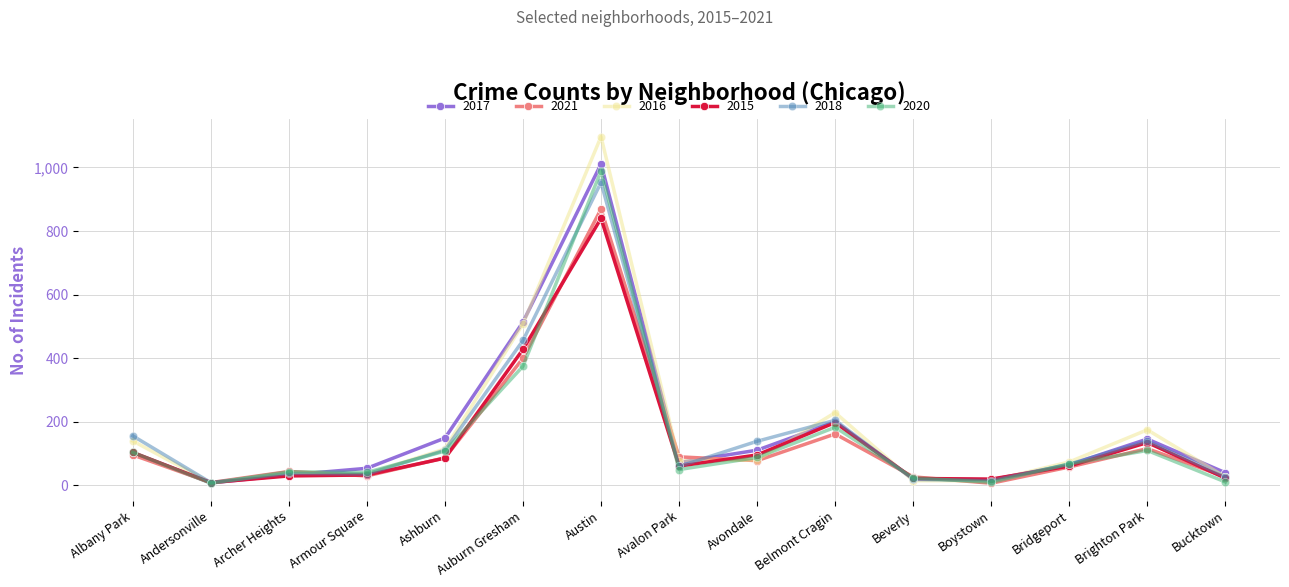

The value of 2020 at Austin is 989. True or false?

True